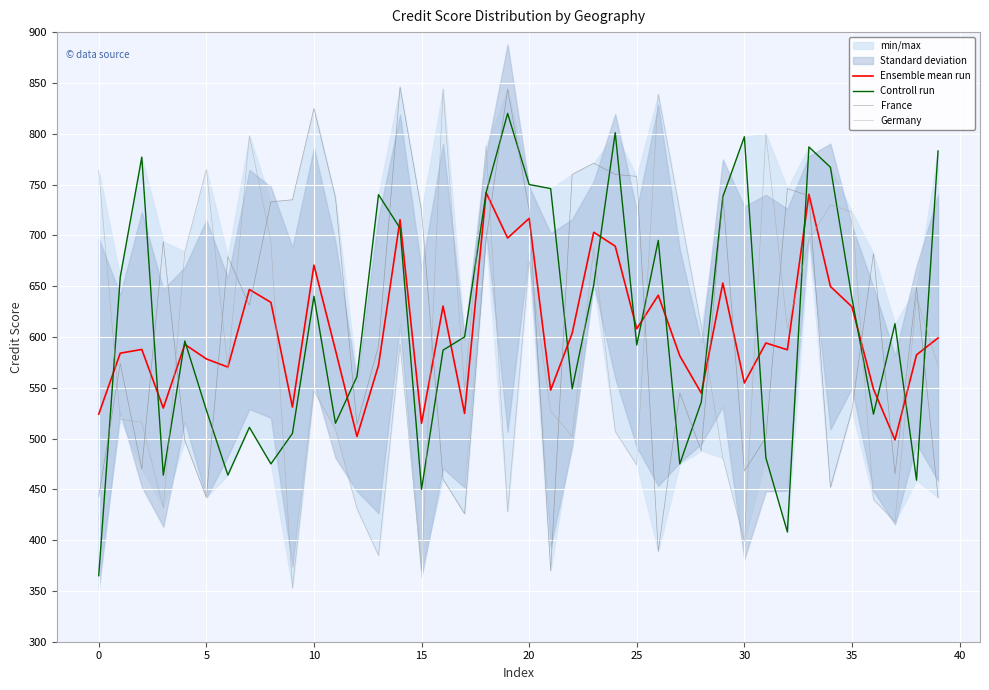

Reading left to right, list all the values displayed in this chart.

Ensemble mean run: 524.0	584.0	587.7	530.0	592.7	578.3	570.3	646.7	634.0	531.0	670.7	587.0	502.0	572.0	715.3	515.0	630.3	524.7	742.0	697.3	716.7	547.7	603.7	703.0	689.3	608.0	641.0	581.3	544.7	653.0	554.7	594.0	587.3	740.3	649.7	629.7	548.7	498.7	582.3	599.0
Controll run: 365.0	659.0	777.0	464.0	596.0	528.0	464.0	511.0	475.0	505.0	640.0	515.0	561.0	740.0	707.0	450.0	587.0	600.0	742.0	820.0	750.0	746.0	549.0	651.0	801.0	592.0	695.0	475.0	536.0	738.0	797.0	481.0	408.0	787.0	767.0	638.0	524.0	613.0	459.0	783.0
France: 443.0	574.0	470.0	694.0	498.0	442.0	679.0	631.0	733.0	735.0	825.0	737.0	514.0	591.0	846.0	724.0	460.0	426.0	696.0	844.0	725.0	370.0	760.0	771.0	760.0	758.0	389.0	545.0	488.0	740.0	468.0	501.0	746.0	739.0	452.0	528.0	682.0	465.0	649.0	442.0
Germany: 764.0	519.0	516.0	432.0	684.0	765.0	568.0	798.0	694.0	353.0	547.0	509.0	431.0	385.0	593.0	371.0	844.0	548.0	788.0	428.0	675.0	527.0	502.0	687.0	507.0	474.0	839.0	724.0	610.0	481.0	399.0	800.0	608.0	695.0	730.0	723.0	440.0	418.0	639.0	572.0